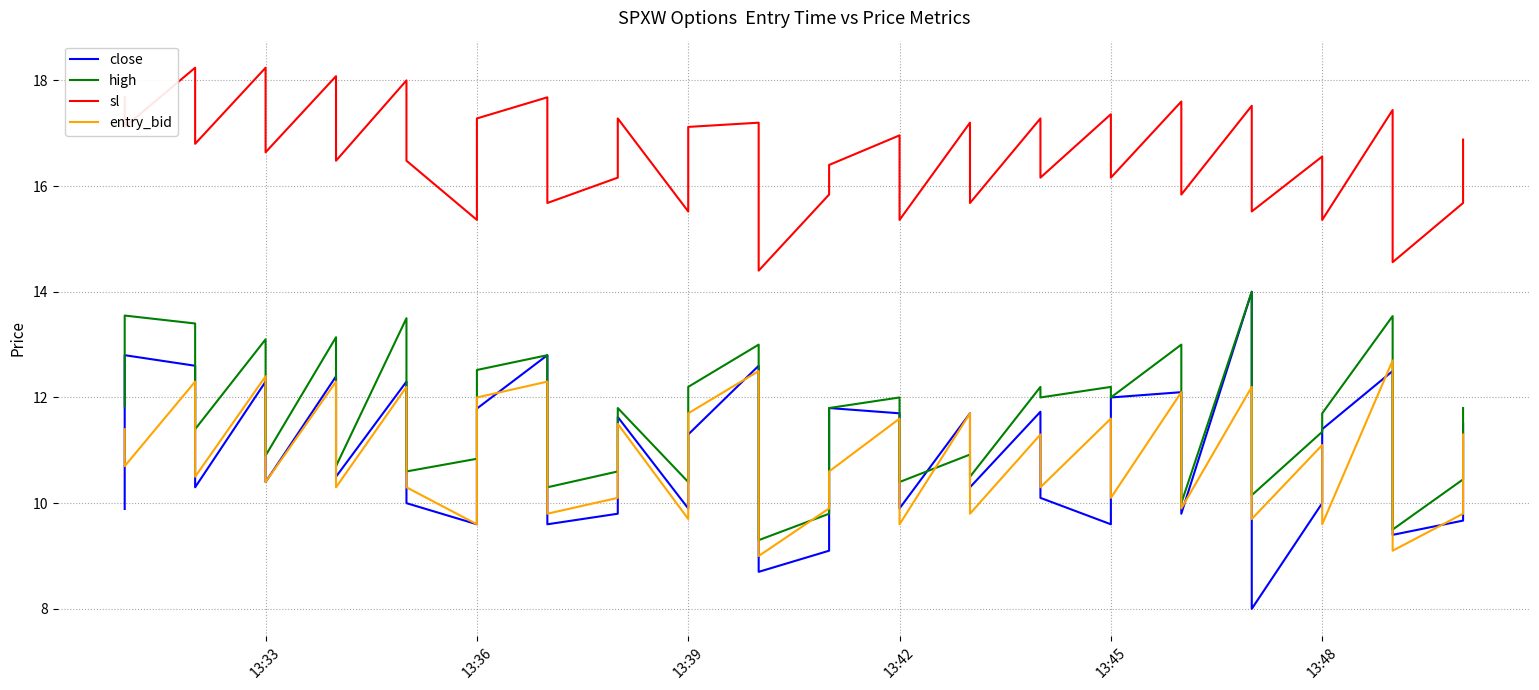

True or false: close and sl cross at least once.

False